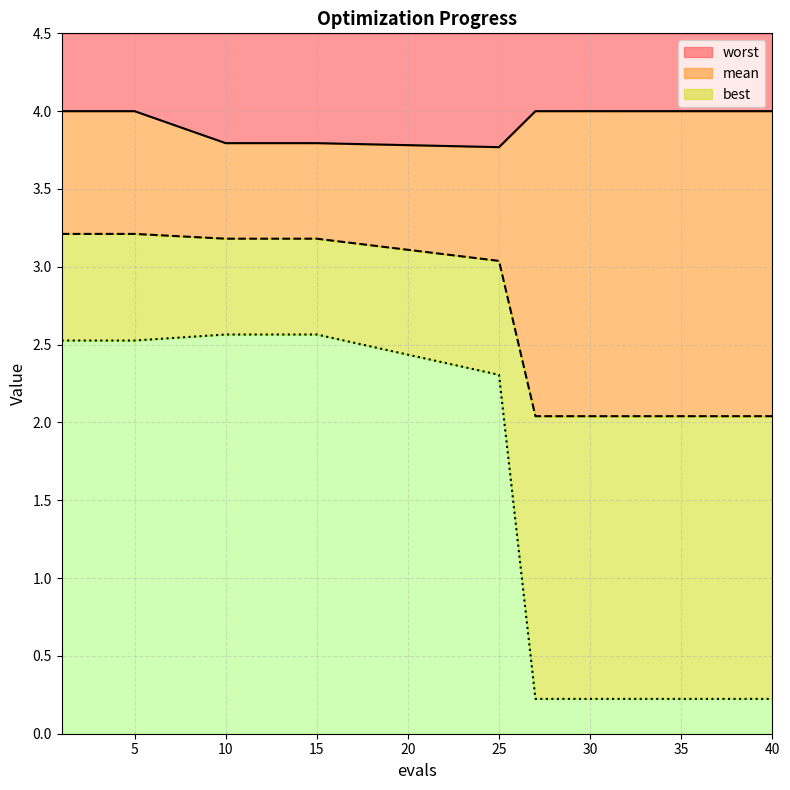

Between 40 and 34, which is larger?

40